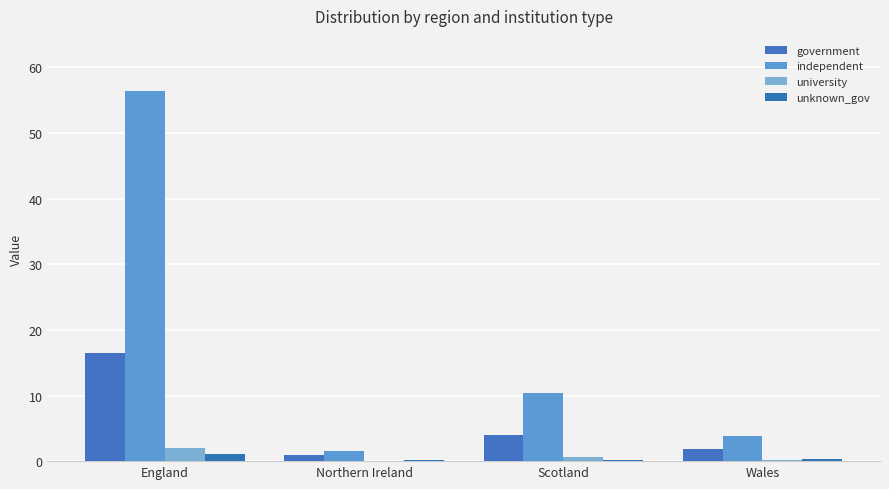

Reading left to right, what are all the values shown in this chart?

government: 16.5	1.0	4.1	1.8
independent: 56.4	1.6	10.4	3.8
university: 2.0	0.0	0.7	0.1
unknown_gov: 1.1	0.2	0.1	0.3